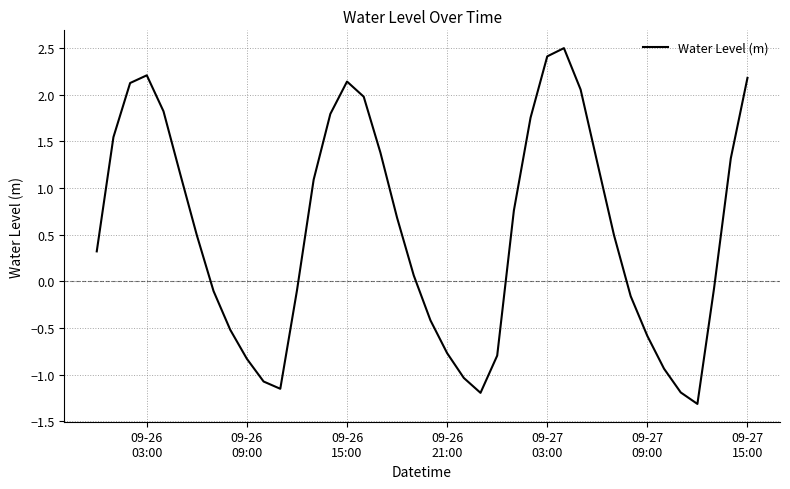

What is the maximum value shown in the chart?

2.5